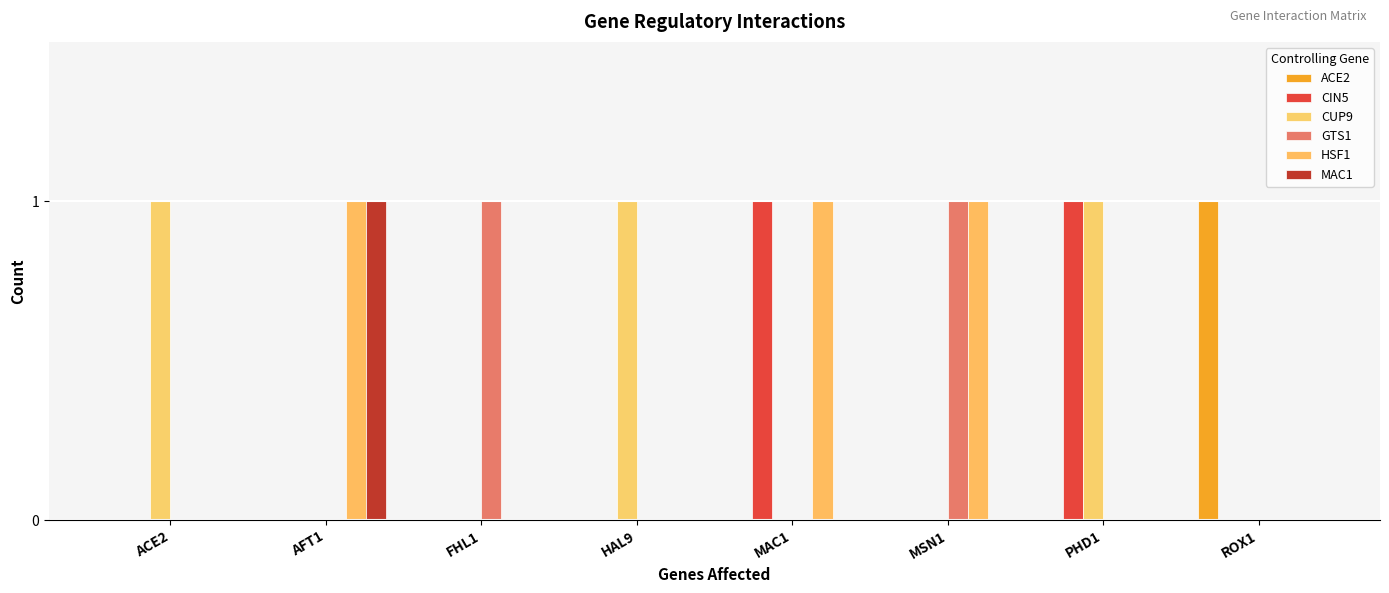

Are the bars grouped side by side (vs. stacked)?

Yes